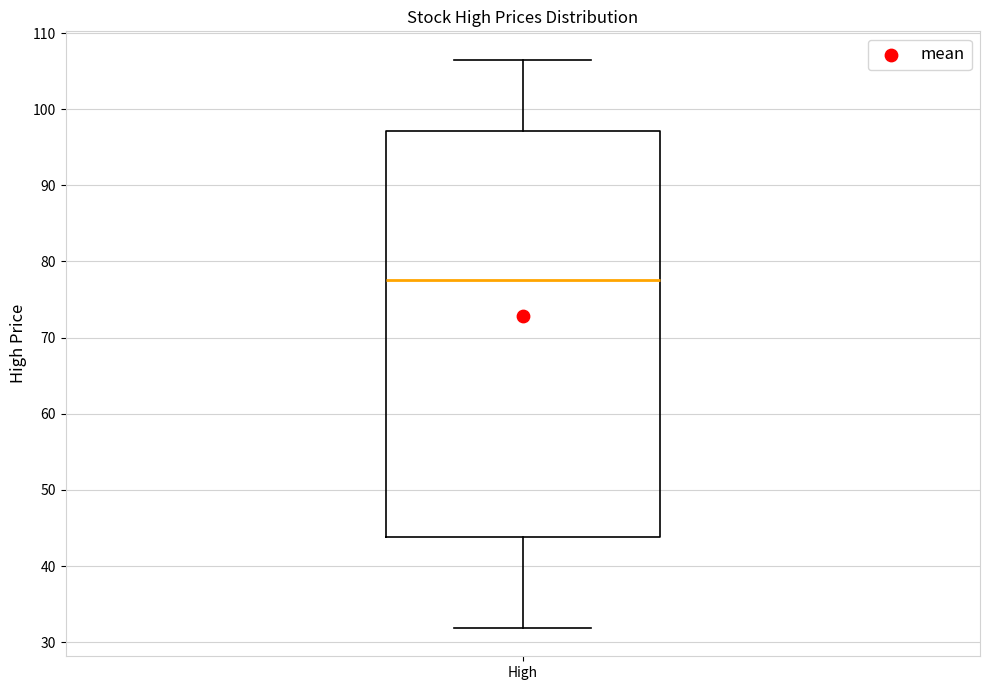

Transcribe this box plot: give where the median line is, the range the box spans, and where the two whiskers end, as read against the y-axis. The values are not printed on the chart, so give them approximately, as read against the axis.

median 78, box 44 to 97, whiskers 32 to 106